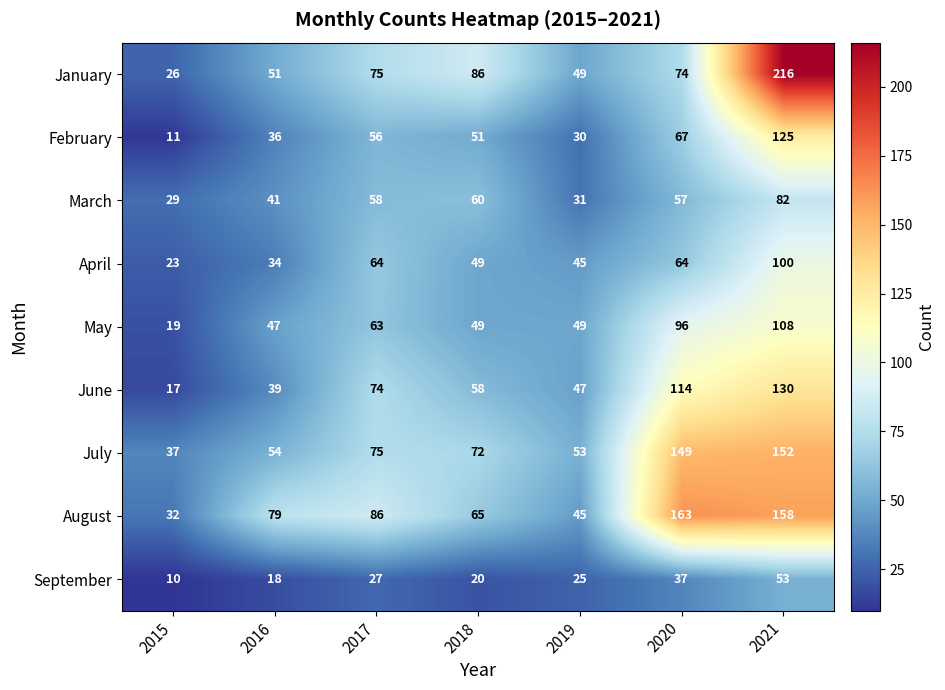

Count the number of data series in this chart.

9